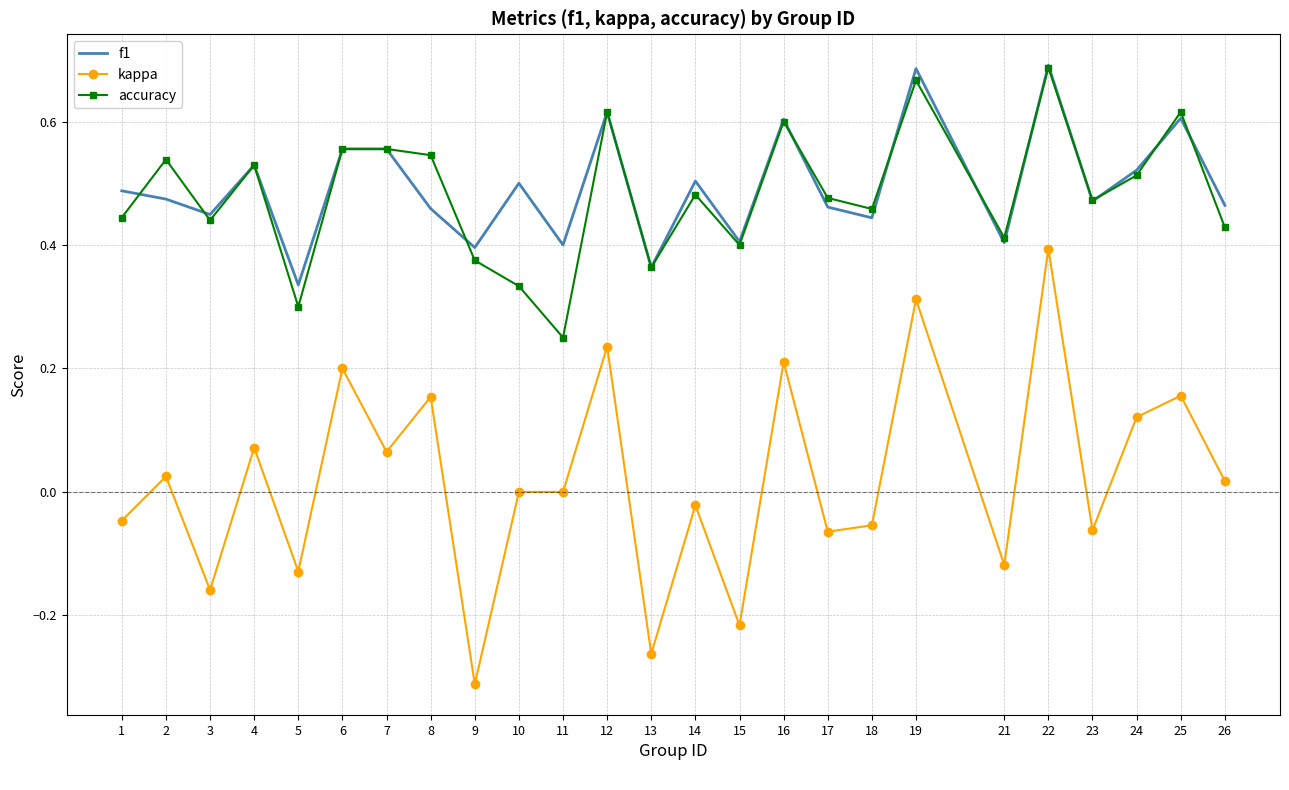

At which category is the sum across all series the highest?

22